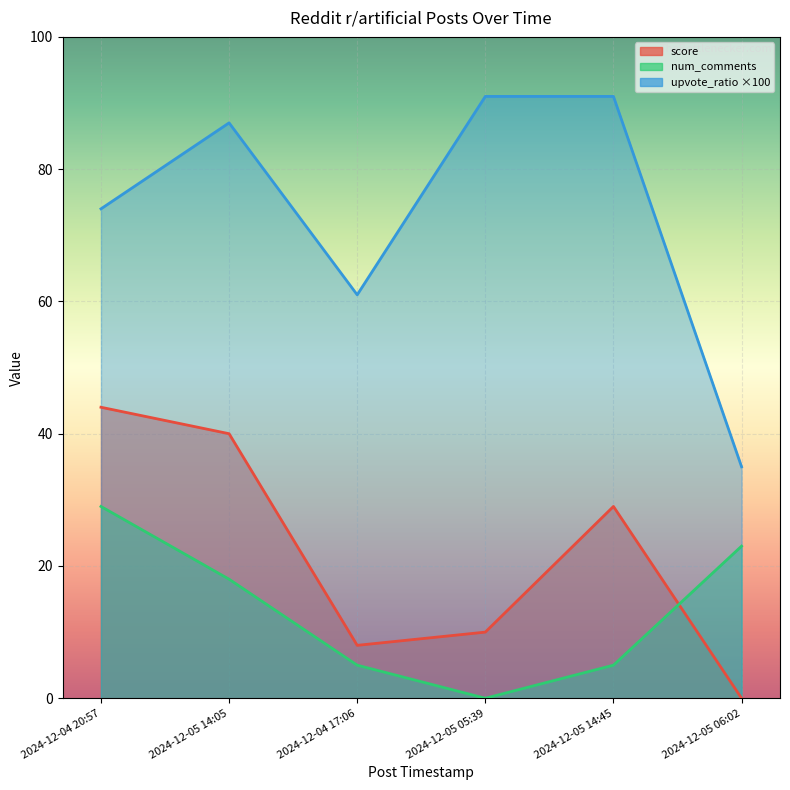

Reading left to right, what are all the values shown in this chart?

score: 2024-12-04 20:57=44	2024-12-05 14:05=40	2024-12-04 17:06=8	2024-12-05 05:39=10	2024-12-05 14:45=29	2024-12-05 06:02=0
num_comments: 2024-12-04 20:57=29	2024-12-05 14:05=18	2024-12-04 17:06=5	2024-12-05 05:39=0	2024-12-05 14:45=5	2024-12-05 06:02=23
upvote_ratio: 2024-12-04 20:57=74	2024-12-05 14:05=87	2024-12-04 17:06=61	2024-12-05 05:39=91	2024-12-05 14:45=91	2024-12-05 06:02=35